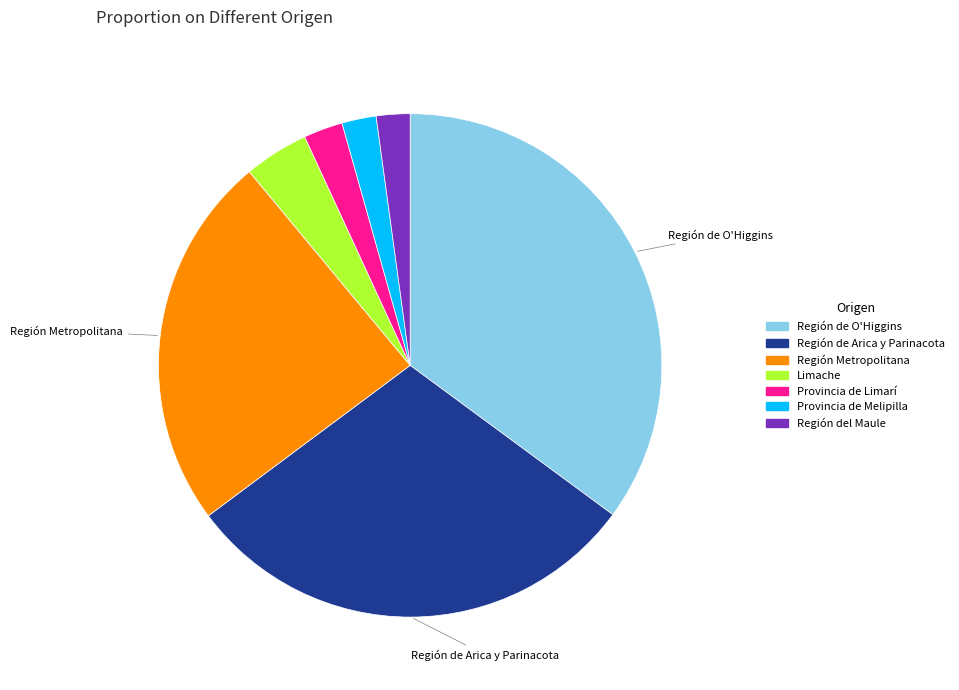

Is there any slice that represents more than half of the pie?

No